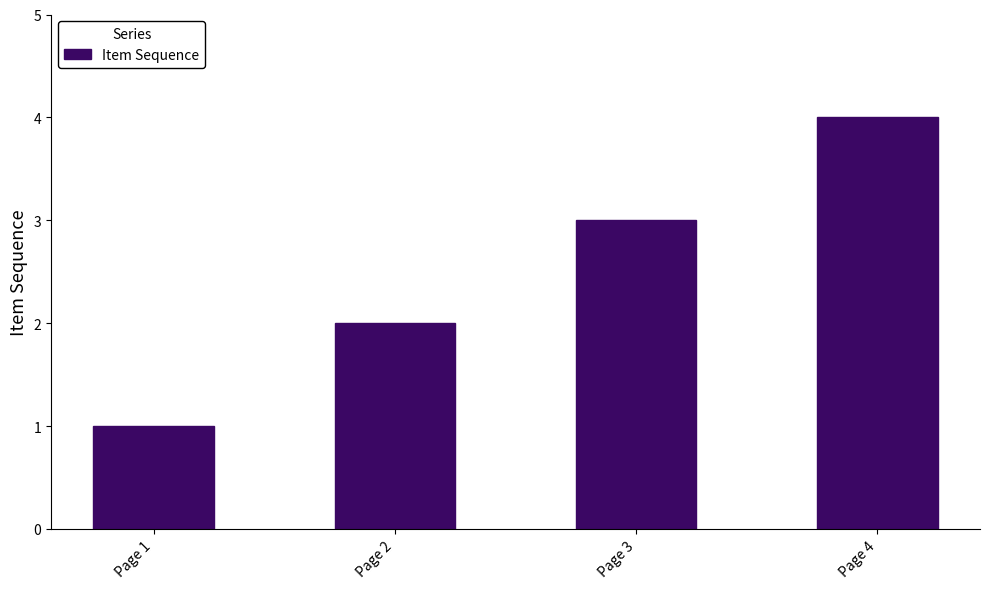

How many series are shown in this chart?

1